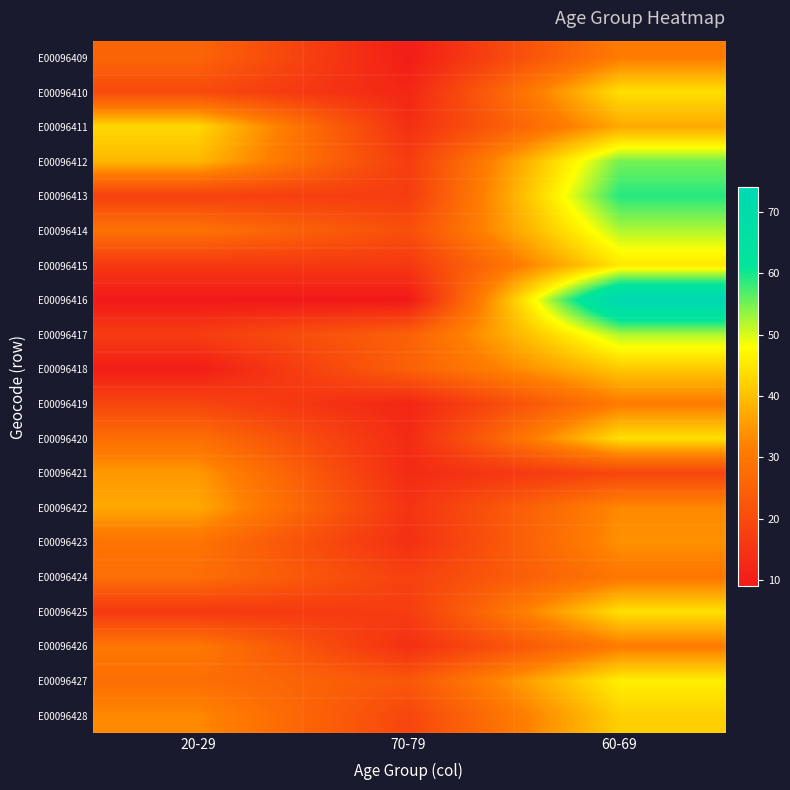

What is the minimum value shown in the chart?

9